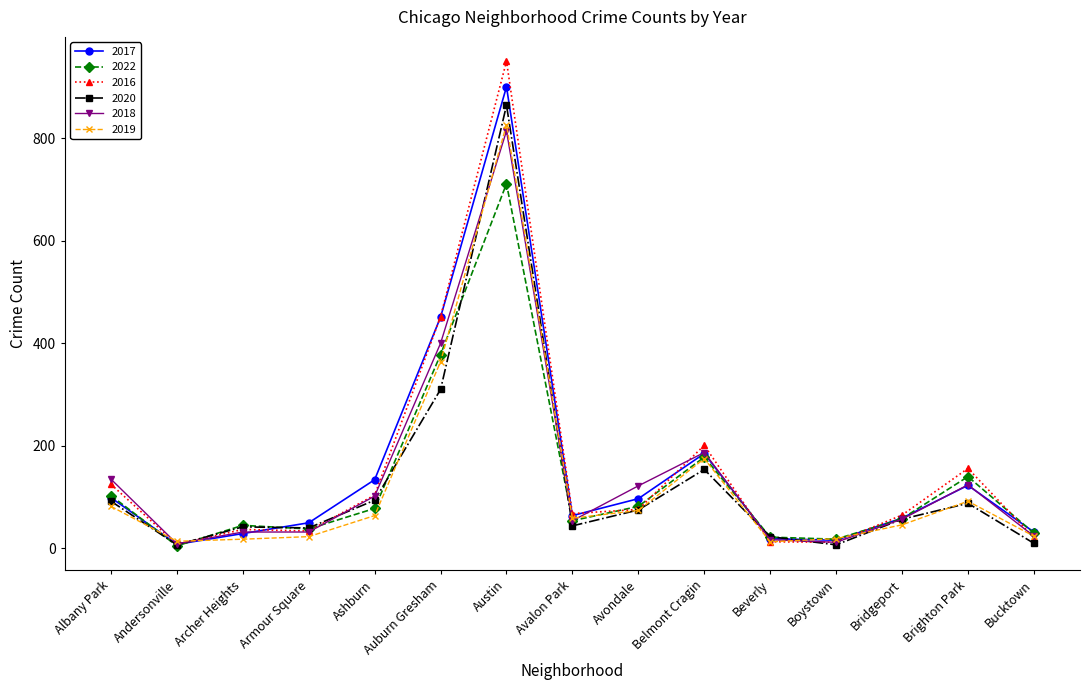

What is the value of the 2018 point at the 11th from the left?

17